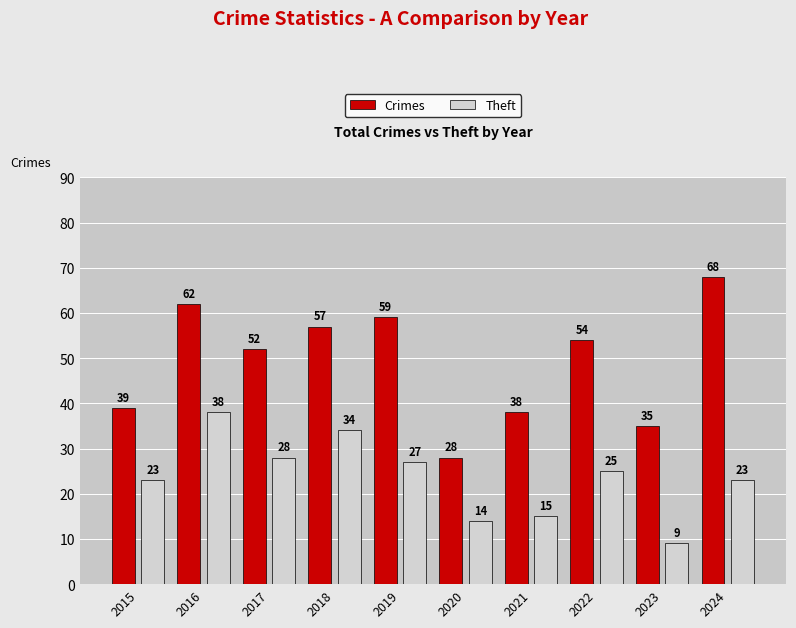

What is the value of the Theft bar at the 8th from the left?

25